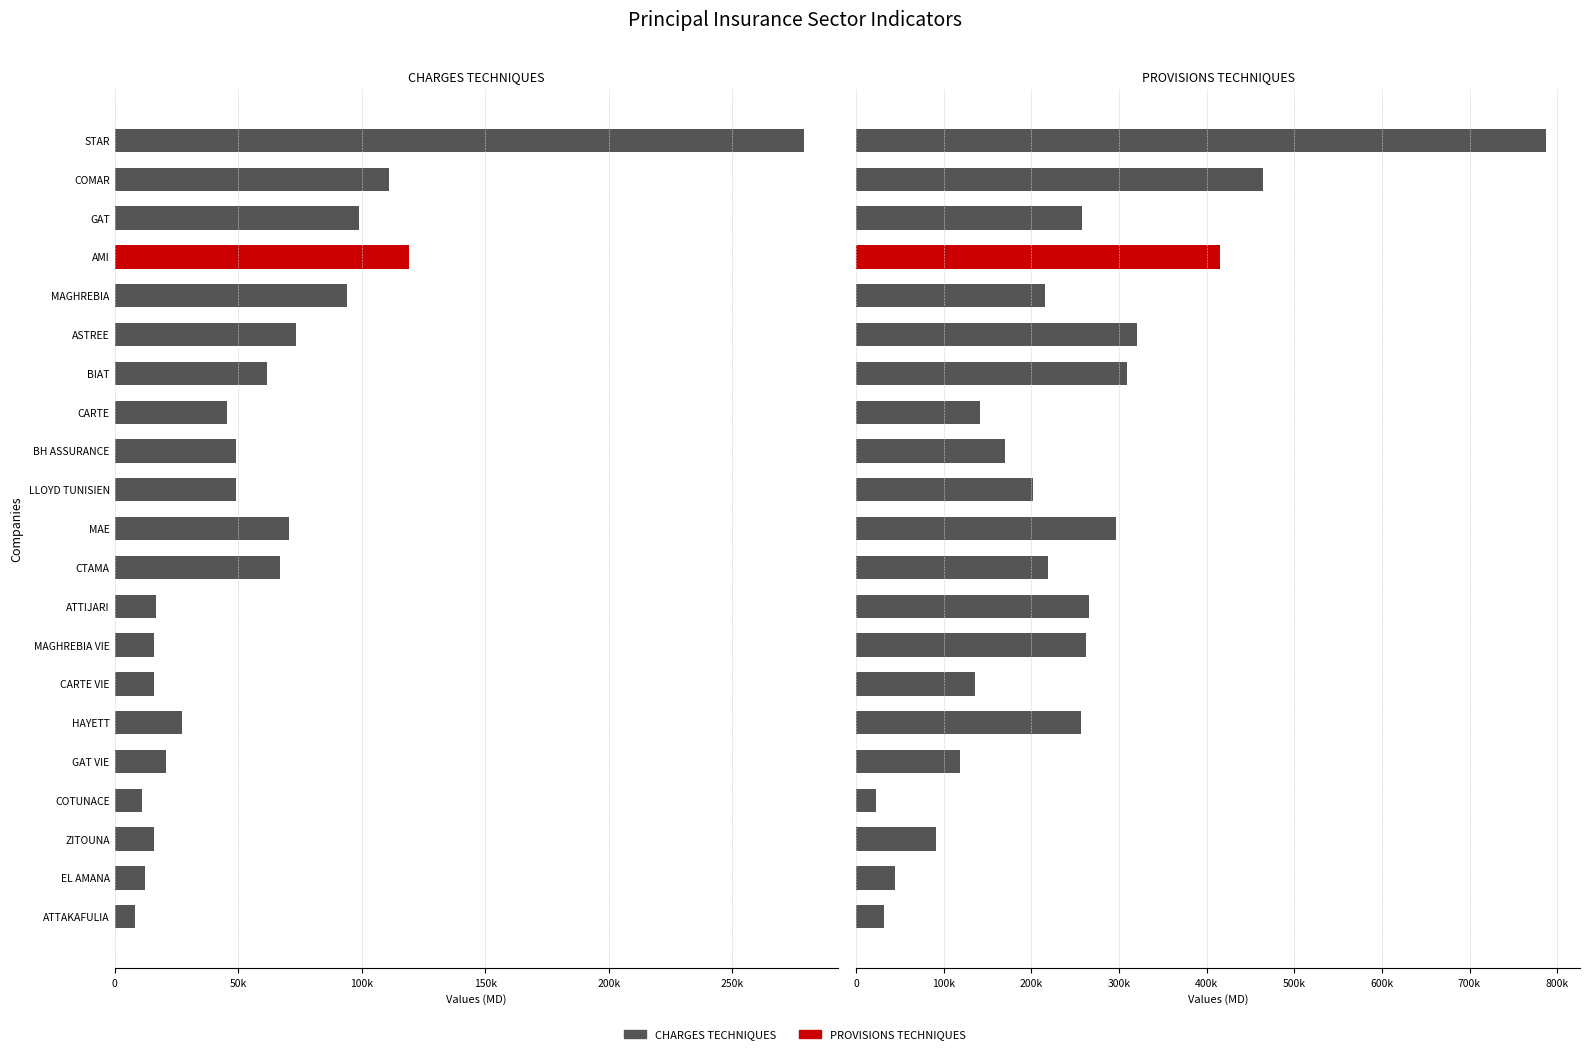

Is the value of CHARGES TECHNIQUES at CARTE greater than the value of PROVISIONS TECHNIQUES at ATTAKAFULIA?

Yes